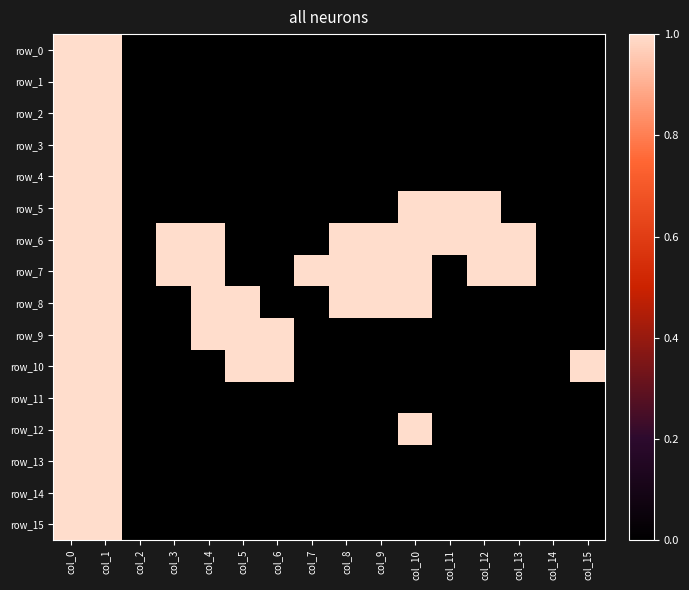

What is the spread (max minus min) of values at col_15?

1